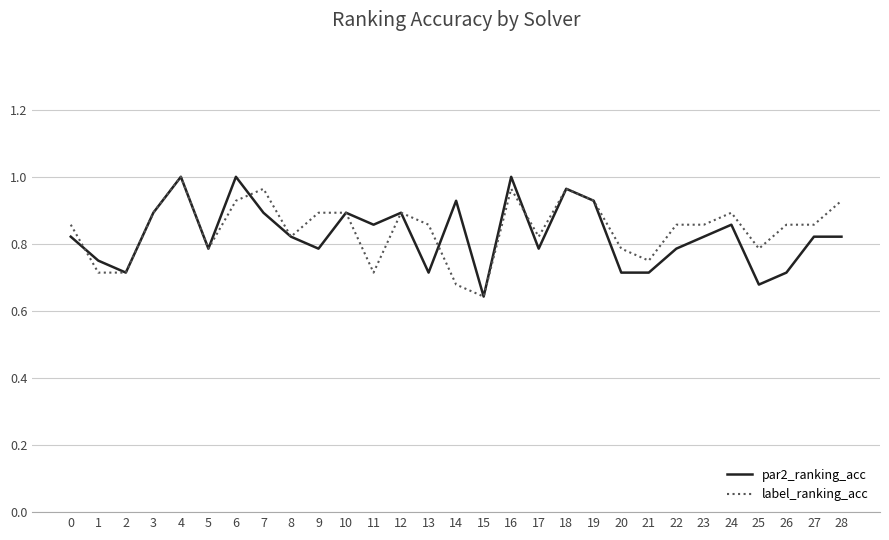

The label_ranking_acc series shows 0.2 at 24. True or false?

False